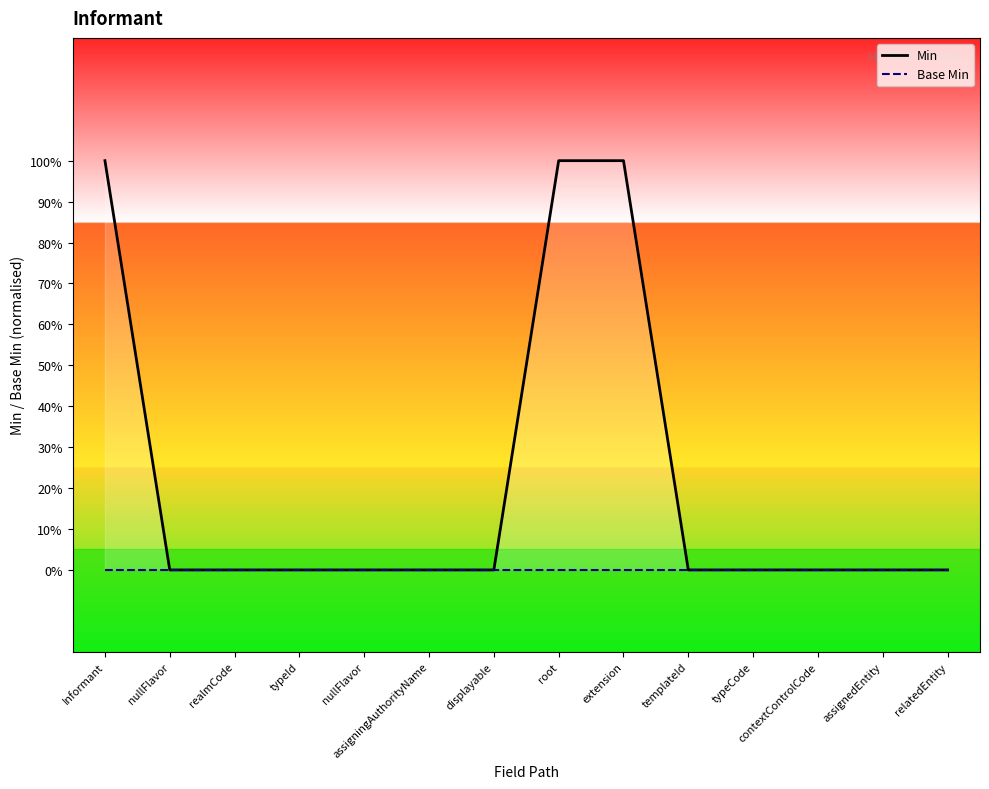

Which series has the largest total across all categories?

Min